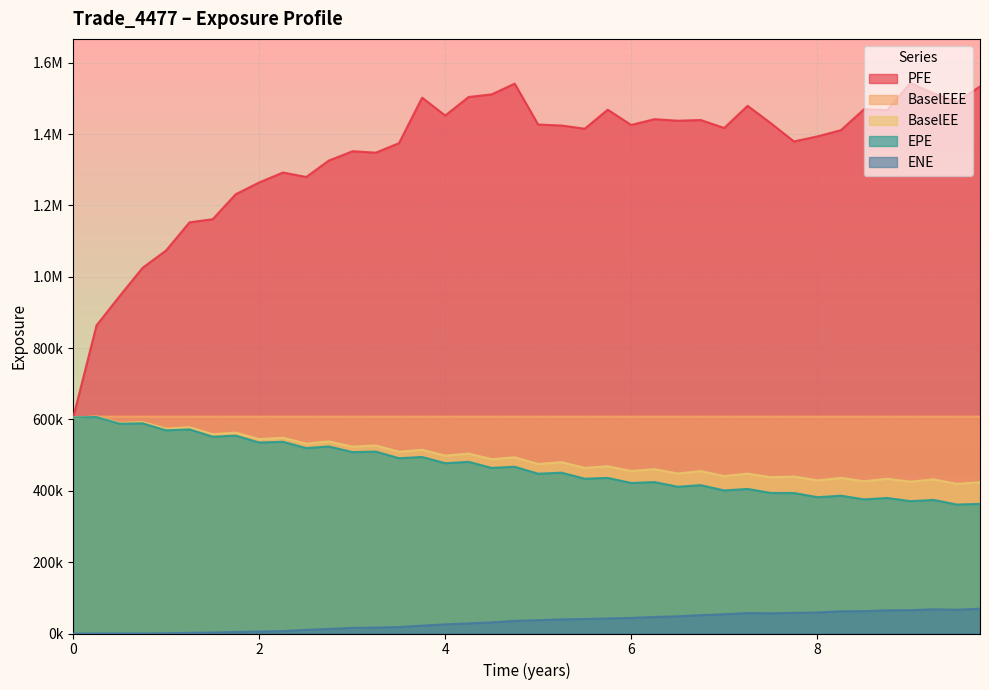

At which category is the sum across all series the highest?

4.7465